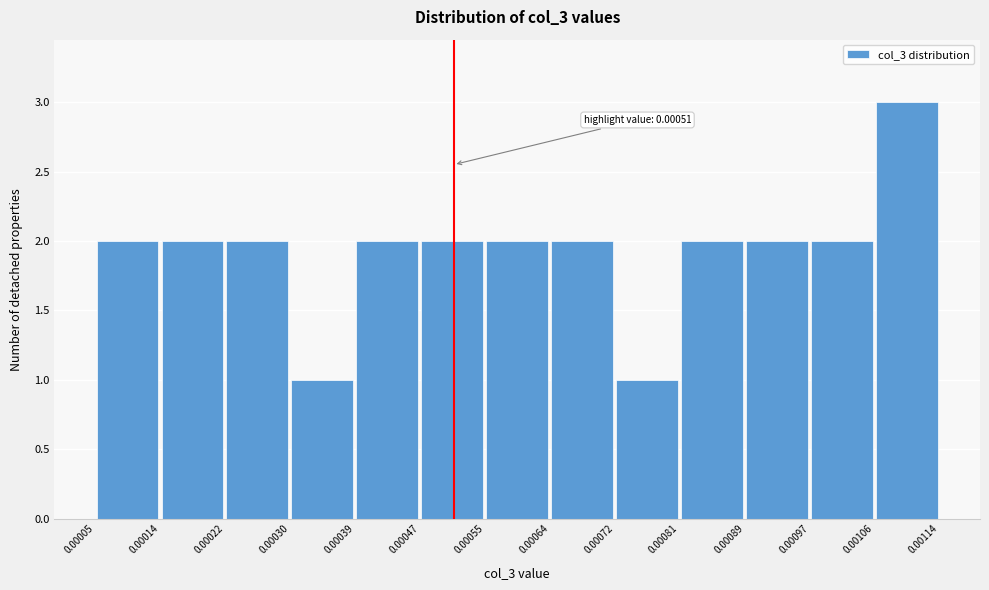

Which range on the x-axis has the tallest bar?

0.00106 to 0.00114